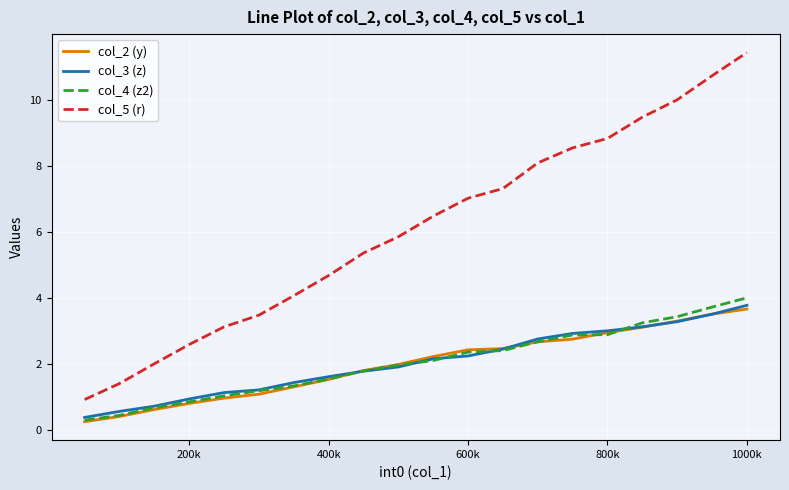

What is the lowest value of the col_4 (z2) series?

0.3